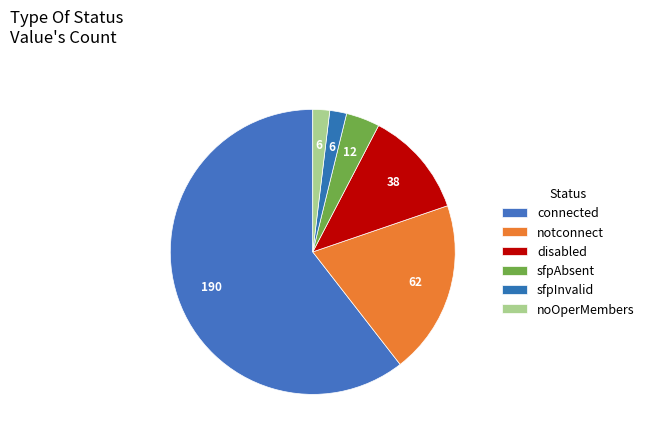

What percentage is the notconnect slice, to the nearest percent?

20%